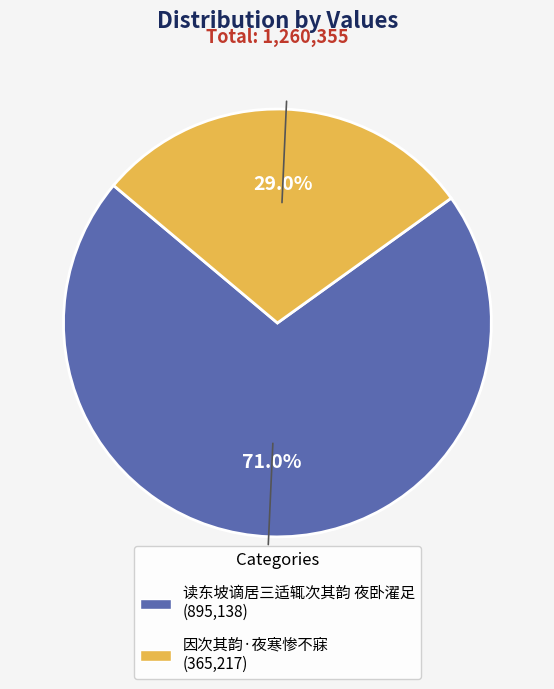

Between 因次其韵·夜寒惨不寐 and 读东坡谪居三适辄次其韵 夜卧濯足, which is larger?

读东坡谪居三适辄次其韵 夜卧濯足